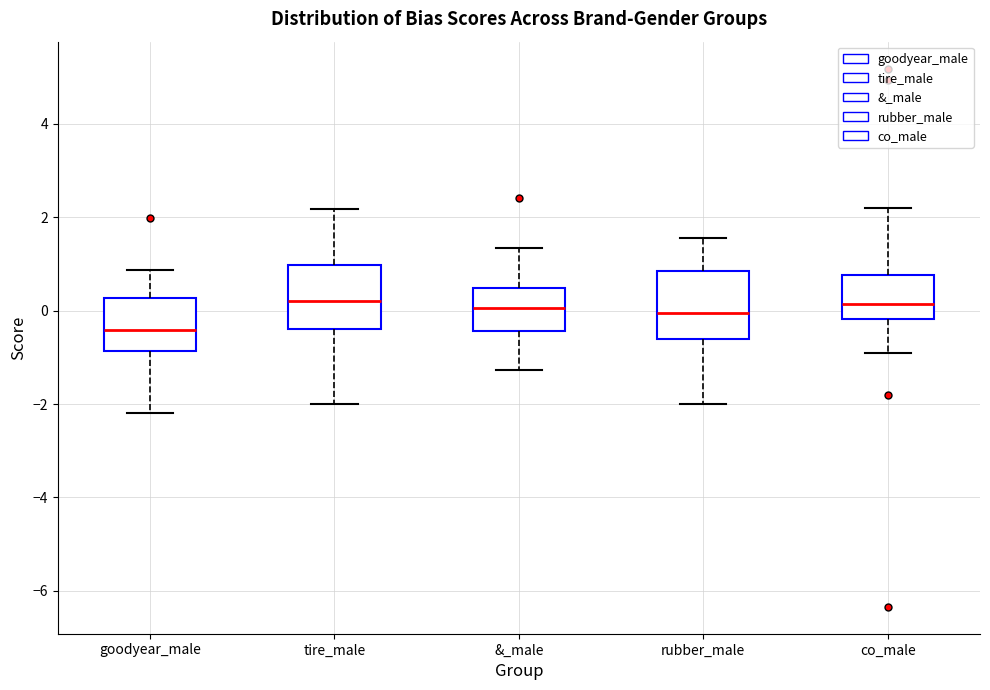

Reading left to right, read every box against the y-axis: the position of its median line, the range the box covers, and the ends of its whiskers. The values are not printed on the chart, so give them approximately, as read against the axis.

goodyear_male: median -0.4, box -0.8 to 0.2, whiskers -2.2 to 0.8
tire_male: median 0.2, box -0.4 to 1.0, whiskers -2.0 to 2.2
&_male: median 0.0, box -0.4 to 0.4, whiskers -1.2 to 1.4
rubber_male: median 0.0, box -0.6 to 0.8, whiskers -2.0 to 1.6
co_male: median 0.2, box -0.2 to 0.8, whiskers -1.0 to 2.2